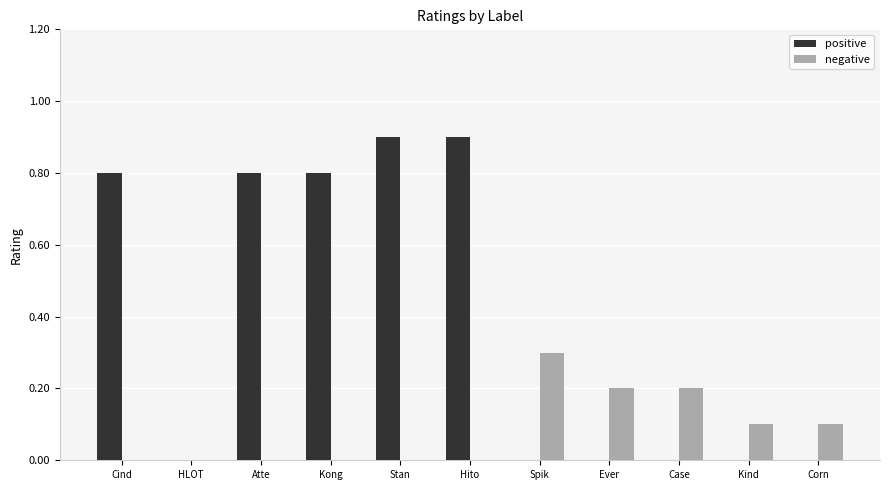

Reading left to right, list all the values displayed in this chart.

positive: Cind=0.8	HLOT=0.0	Atte=0.8	Kong=0.8	Stan=0.9	Hito=0.9	Spik=0.0	Ever=0.0	Case=0.0	Kind=0.0	Corn=0.0
negative: Cind=0.0	HLOT=0.0	Atte=0.0	Kong=0.0	Stan=0.0	Hito=0.0	Spik=0.3	Ever=0.2	Case=0.2	Kind=0.1	Corn=0.1